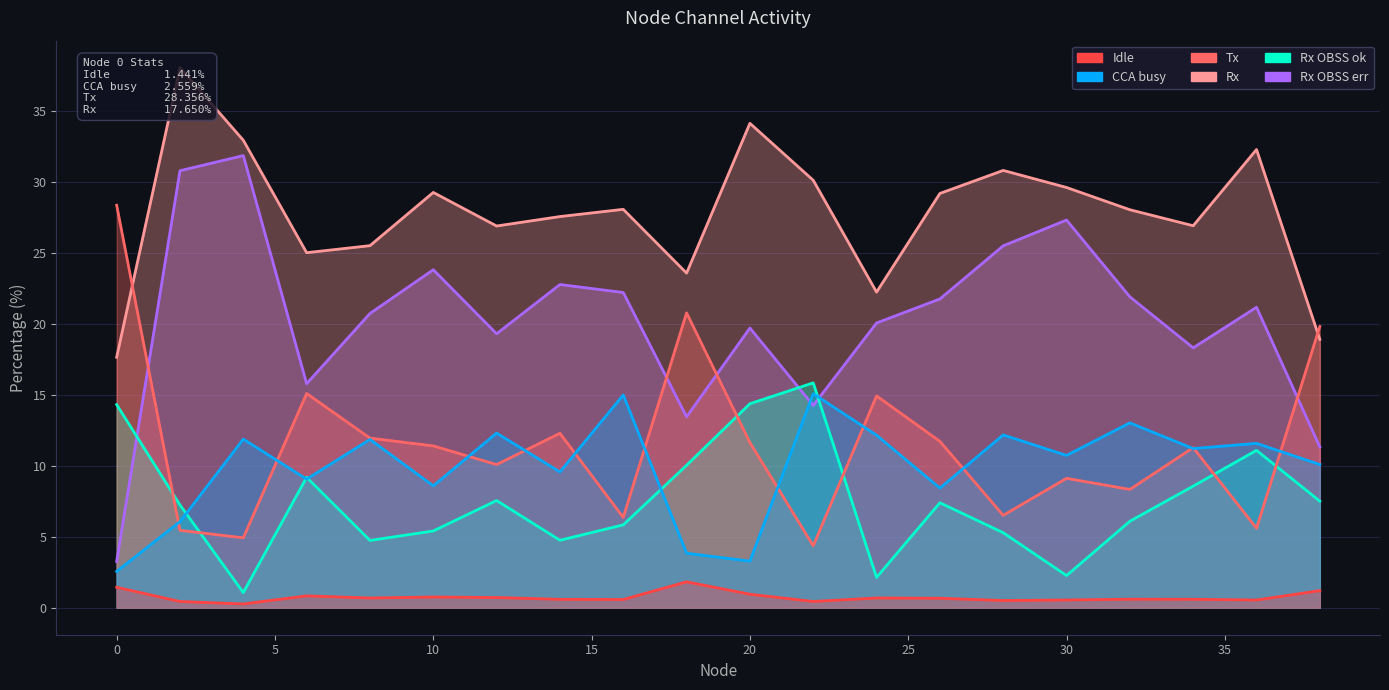

At which category does the chart reach its peak across all series?

2